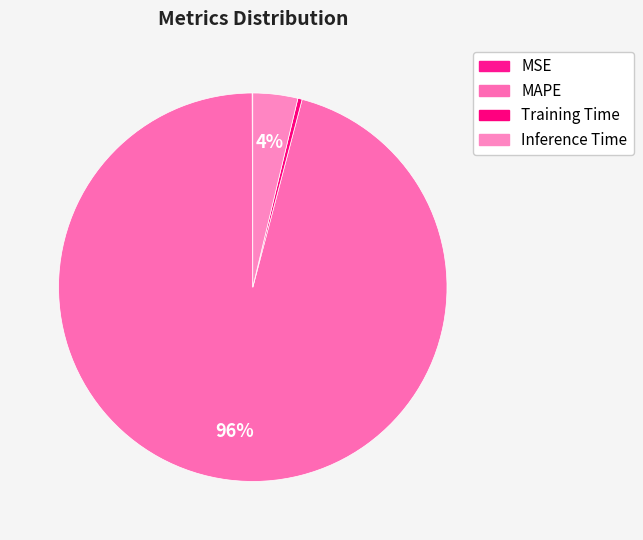

Rank the categories by value from lowest to highest.

MSE, Training Time, Inference Time, MAPE